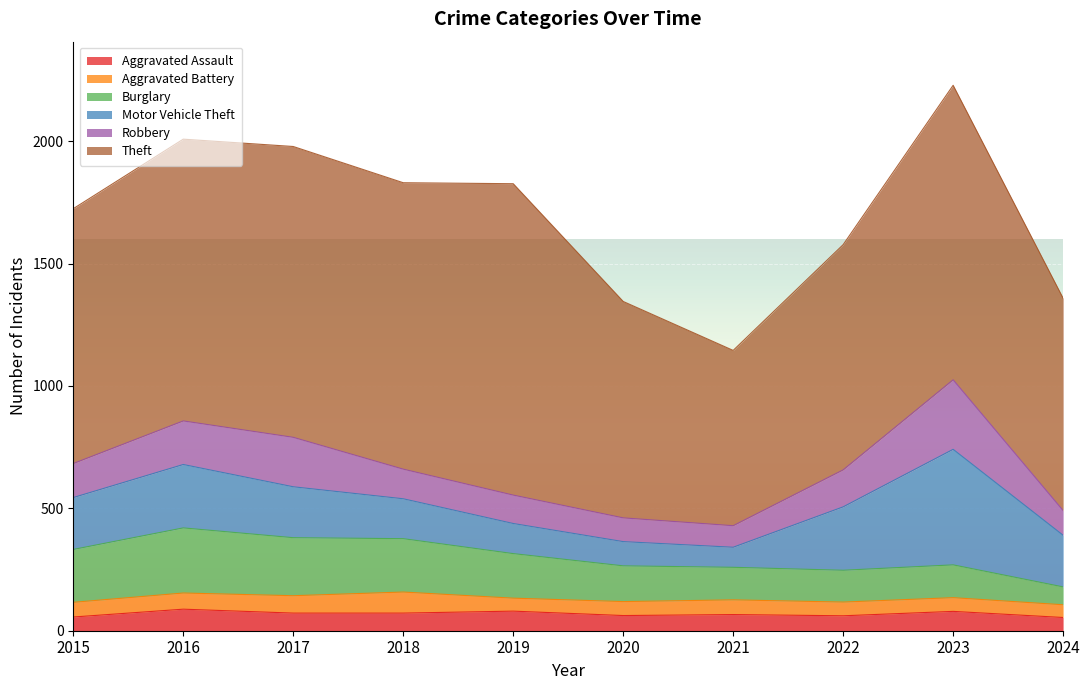

Does the chart display data point markers on the line(s)?

No